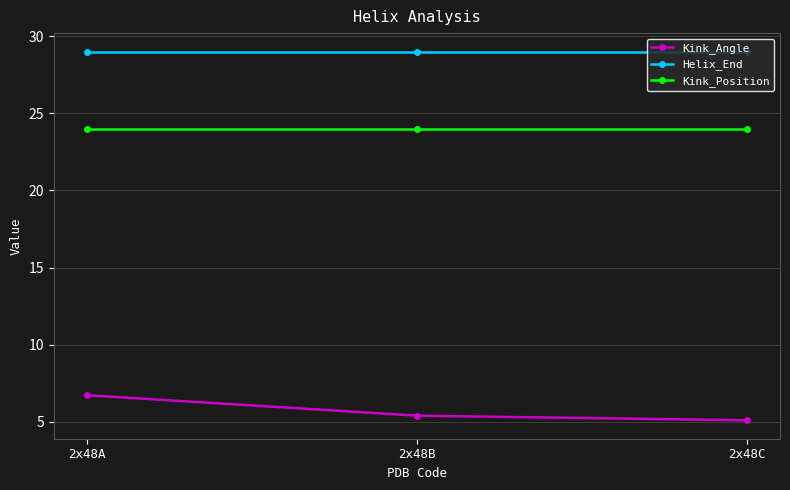

Count the number of data series in this chart.

3